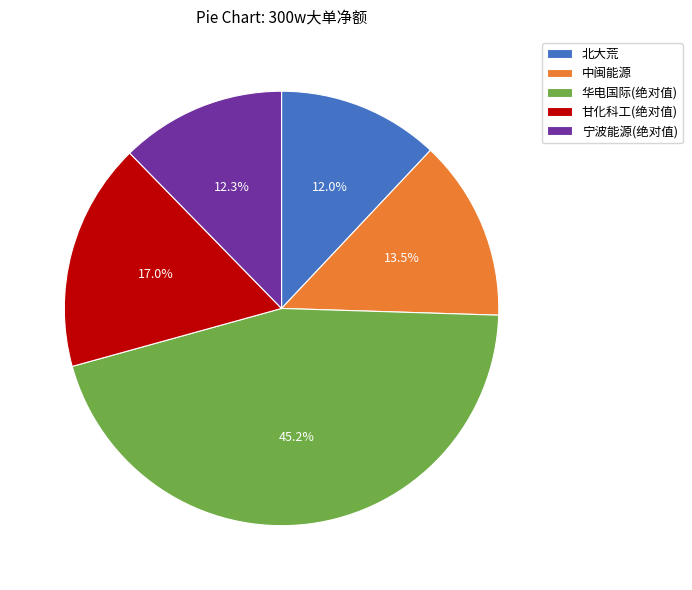

Which slice is the largest?

华电国际(绝对值)